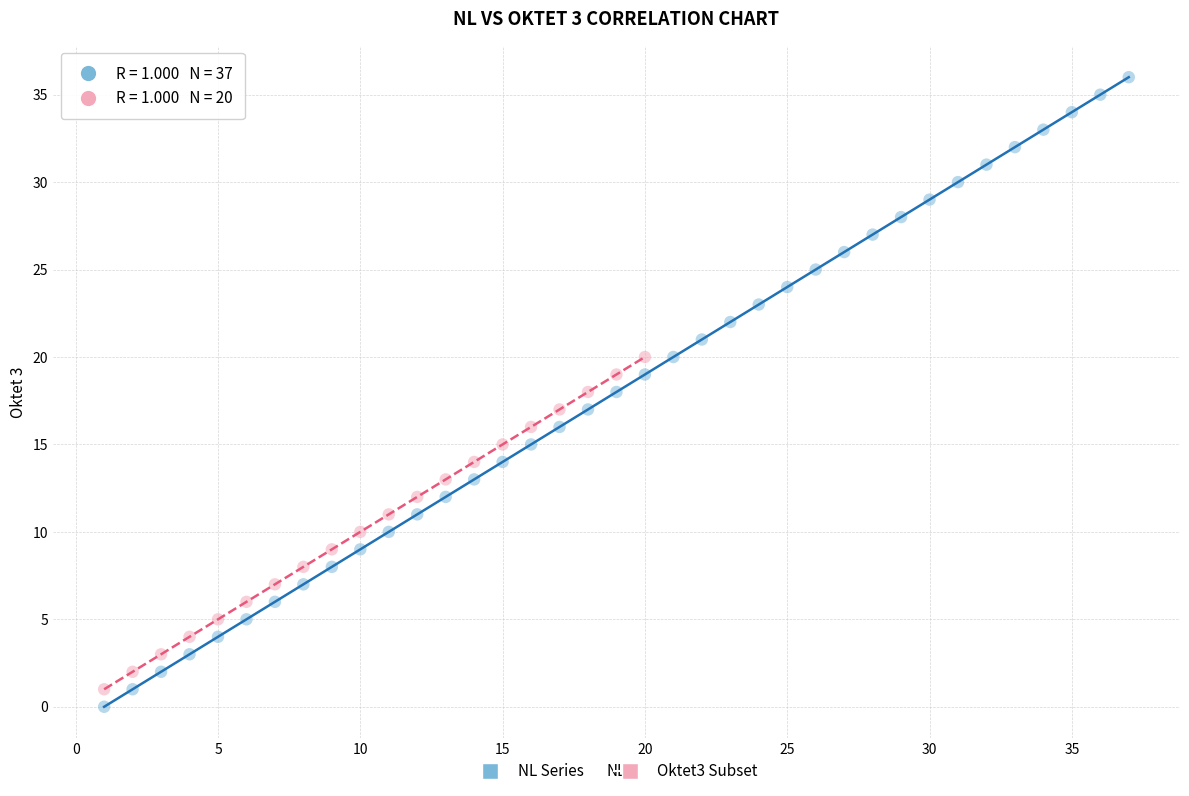

Which series reaches the maximum Y coordinate?

NL Series